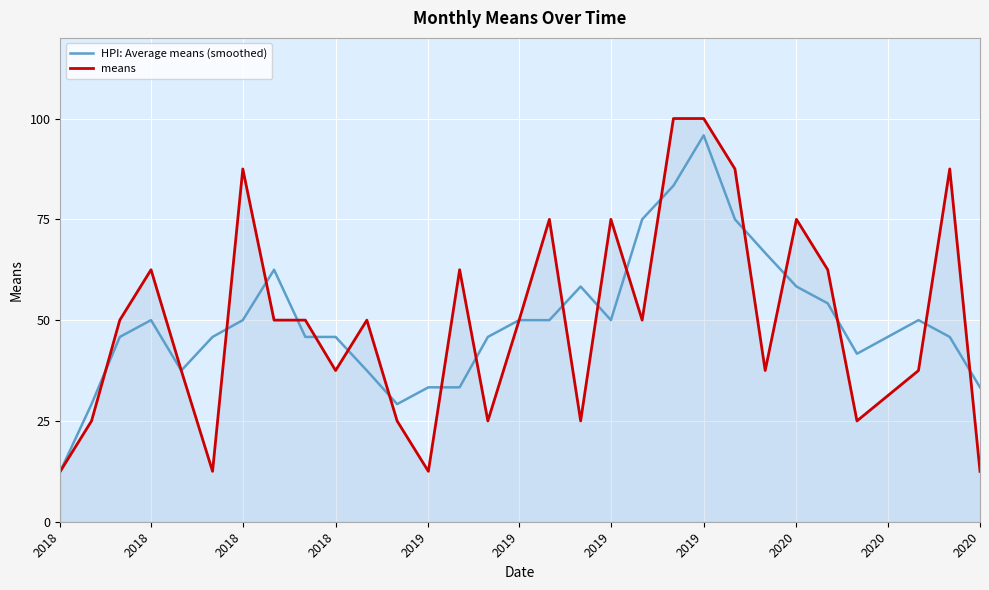

What is the highest value of the means series?

100.0